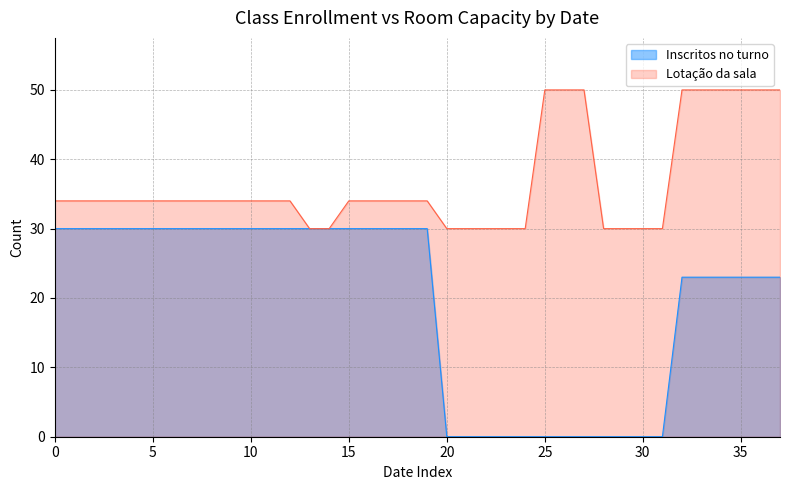

The Inscritos no turno series shows 8 at 09/11/2022. True or false?

False